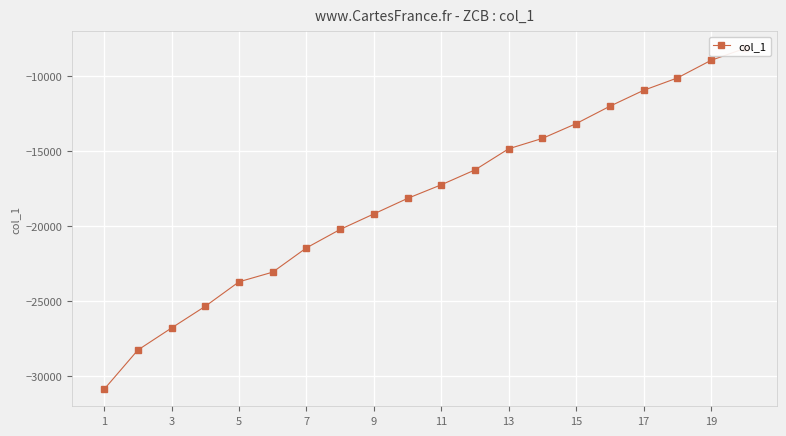

What is the sum of all values?

-362938.8